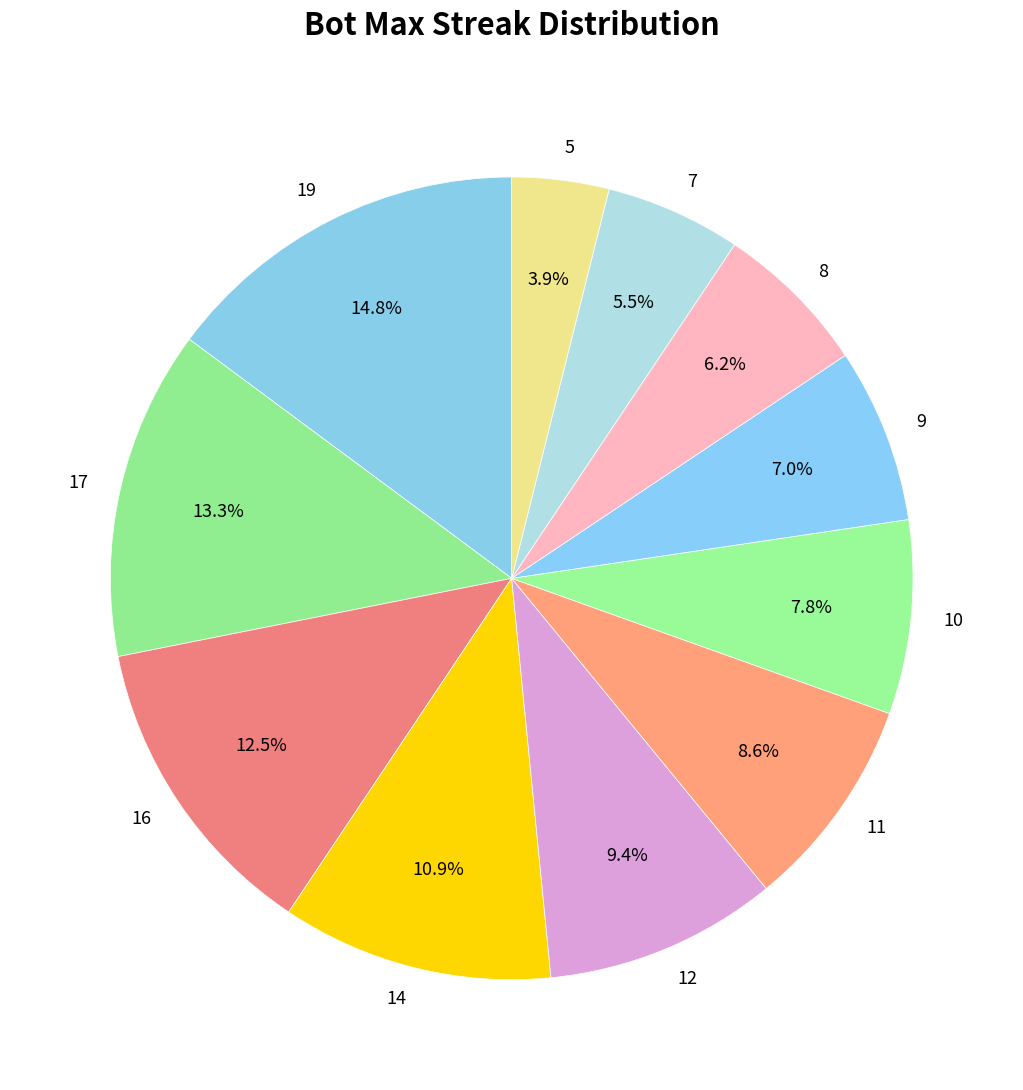

To the nearest percent, what percentage of the pie is 19?

15%